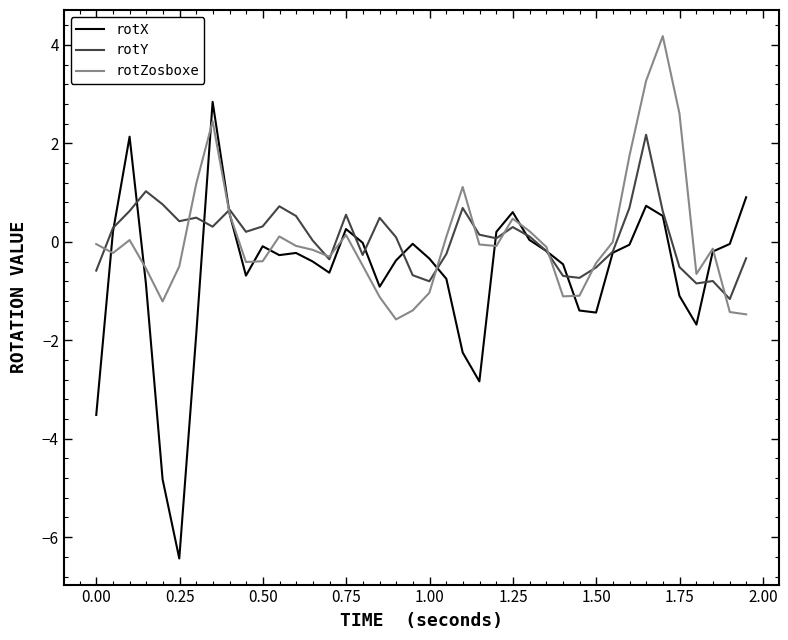

List the series in order of their peak value, highest first.

rotZosboxe, rotX, rotY